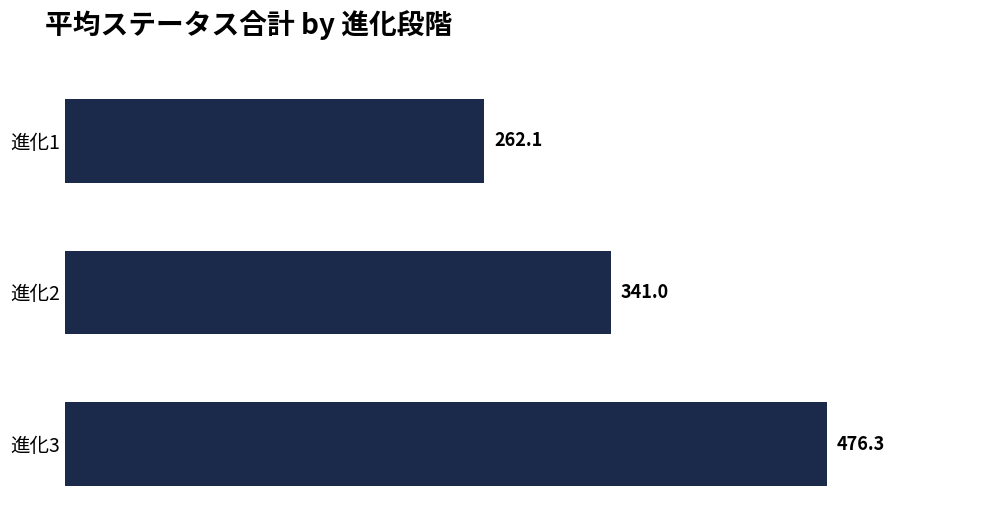

Does the chart contain stacked bars?

No